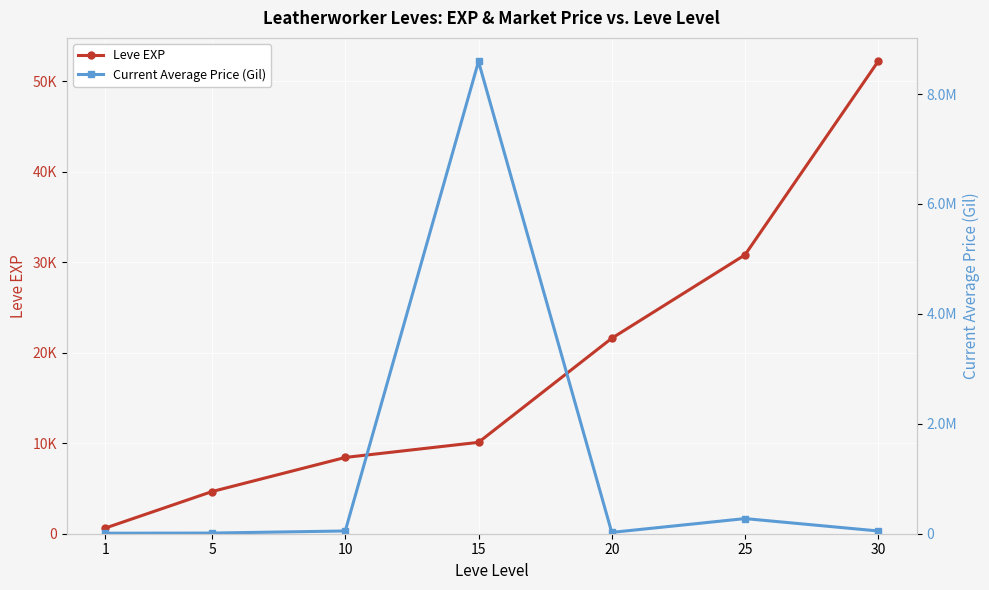

Rank the series by their average value, from highest to lowest.

Current Average Price (Gil), Leve EXP